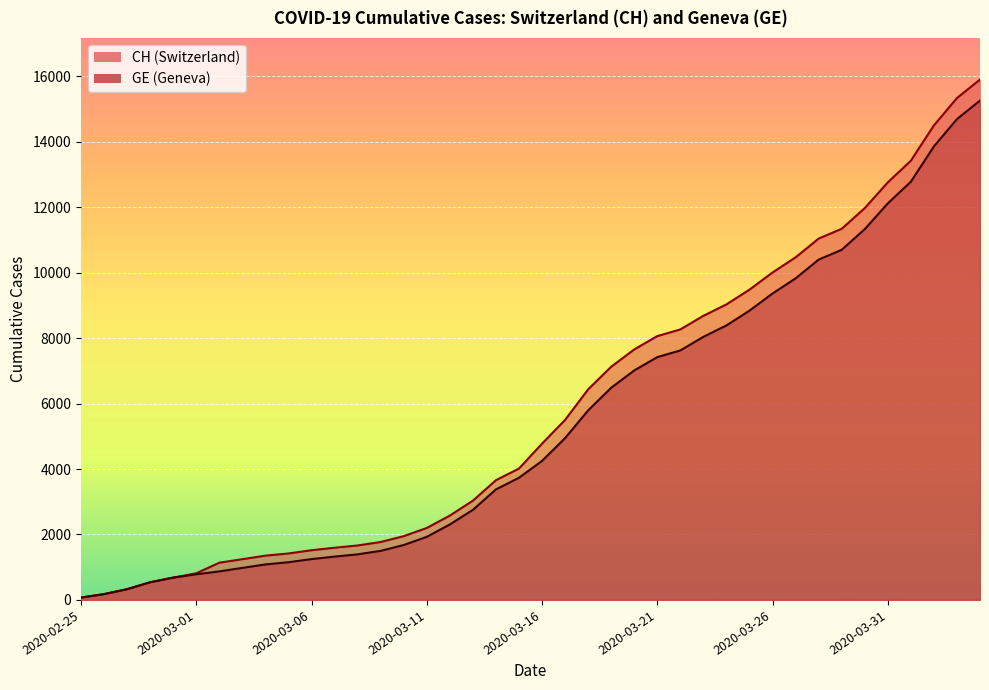

Reading left to right, transcribe all the data shown in this chart.

CH: 73	178	329	540	682	814	1137	1245	1353	1420	1519	1595	1664	1770	1949	2199	2577	3033	3658	4014	4775	5501	6434	7125	7654	8061	8265	8681	9030	9481	10005	10467	11041	11340	11971	12758	13420	14499	15334	15900
GE: 73	178	329	540	682	784	872	979	1085	1152	1248	1324	1393	1499	1678	1928	2306	2752	3377	3733	4248	4944	5792	6483	7012	7419	7623	8039	8388	8839	9363	9825	10399	10698	11329	12116	12778	13857	14692	15258